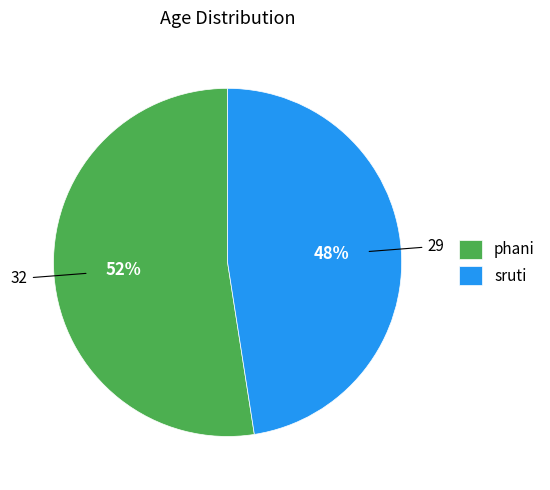

To the nearest percent, what is the average slice percentage?

50%